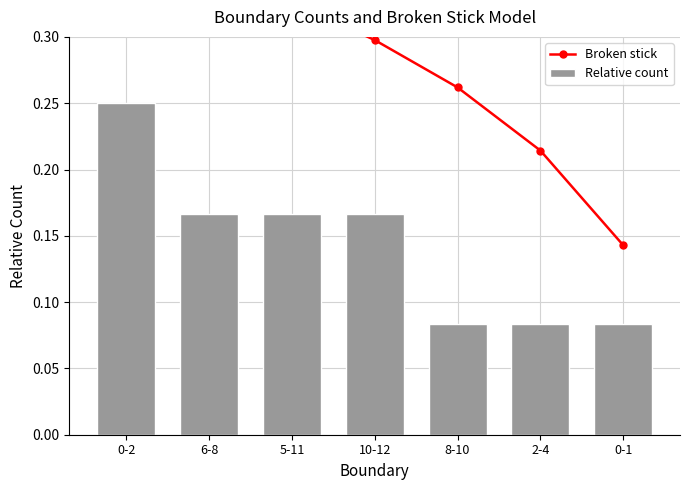

Which category has the lowest value in the Broken stick series?

0-1